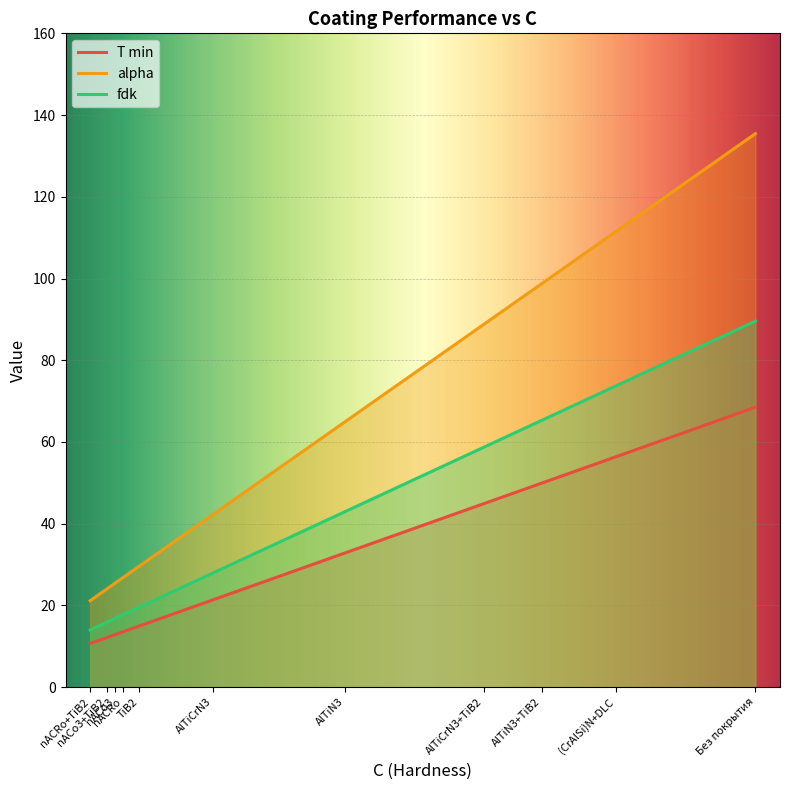

What is the label of the 10th point from the right?

nACo3+TiB2